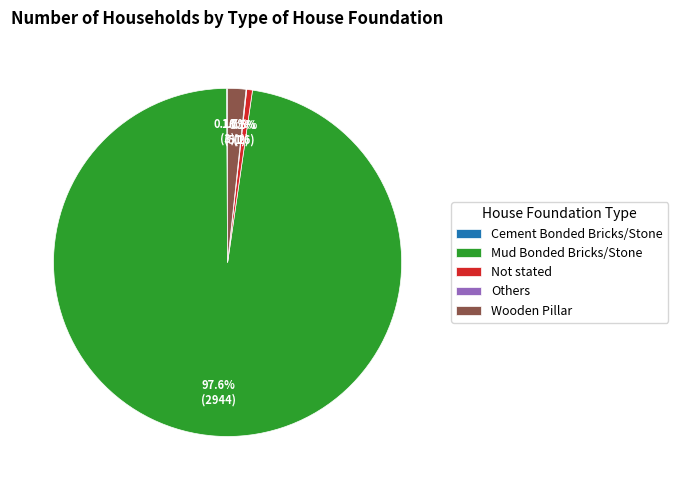

What is the largest slice in the pie chart?

Mud Bonded Bricks/Stone